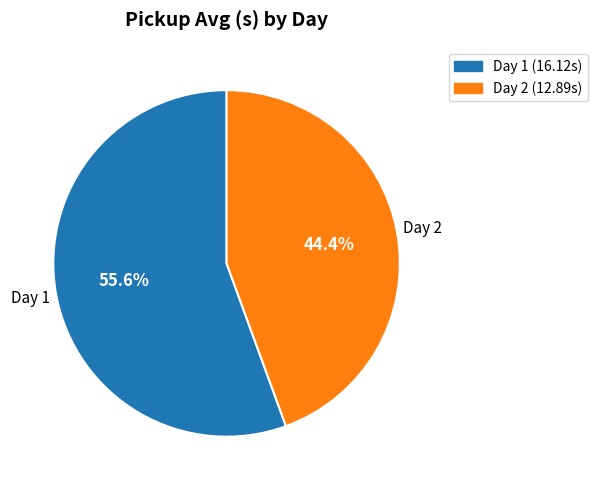

Which category has the biggest portion of the pie?

Day 1 (16.12s)